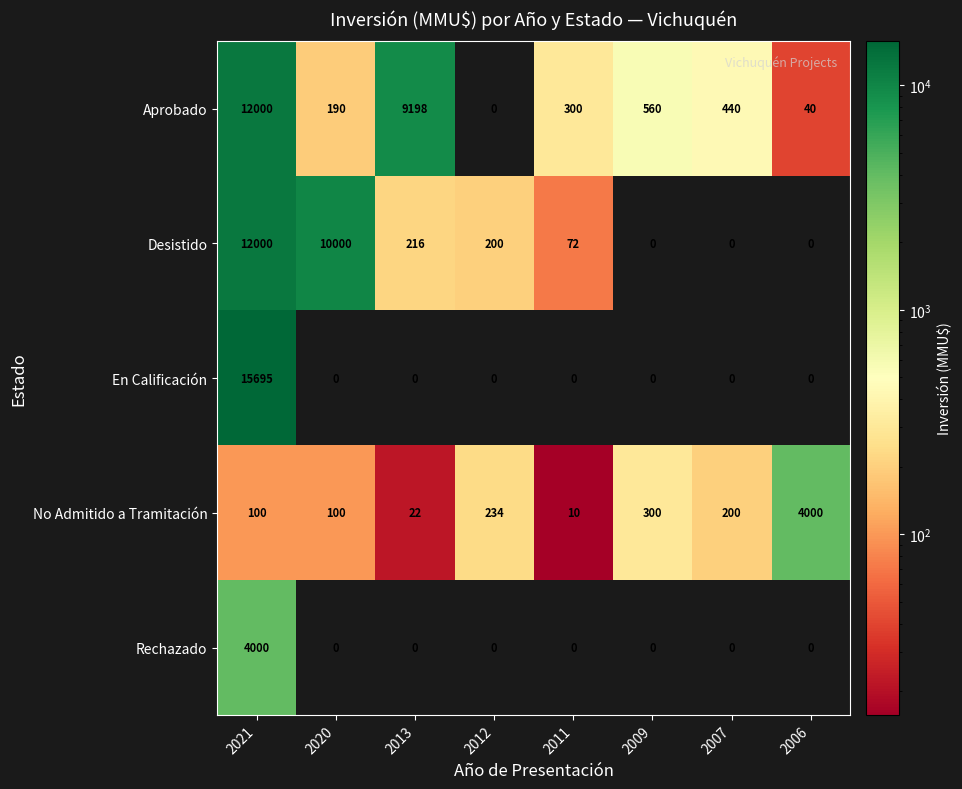

At how many categories does at least one series exceed 2861?

4